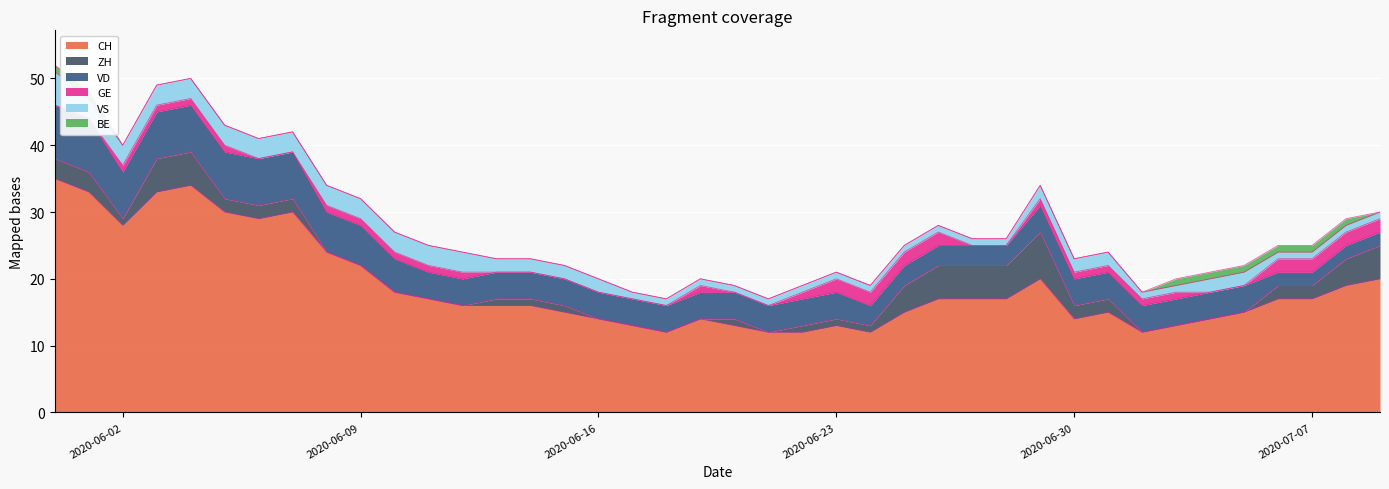

At which category is the sum across all series the highest?

2020-05-31